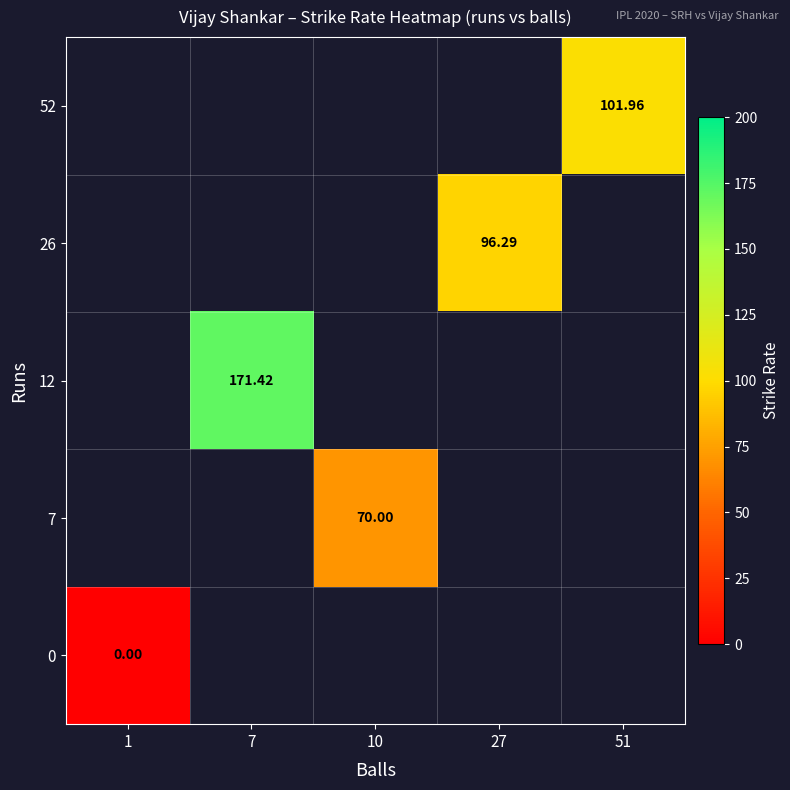

What is the maximum value shown in the chart?

171.4